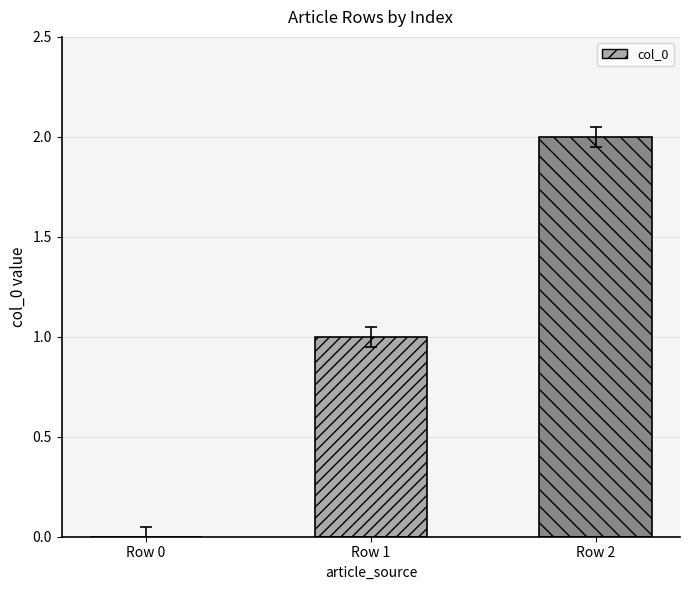

What is the change in value from Row 0 to Row 1?

+1